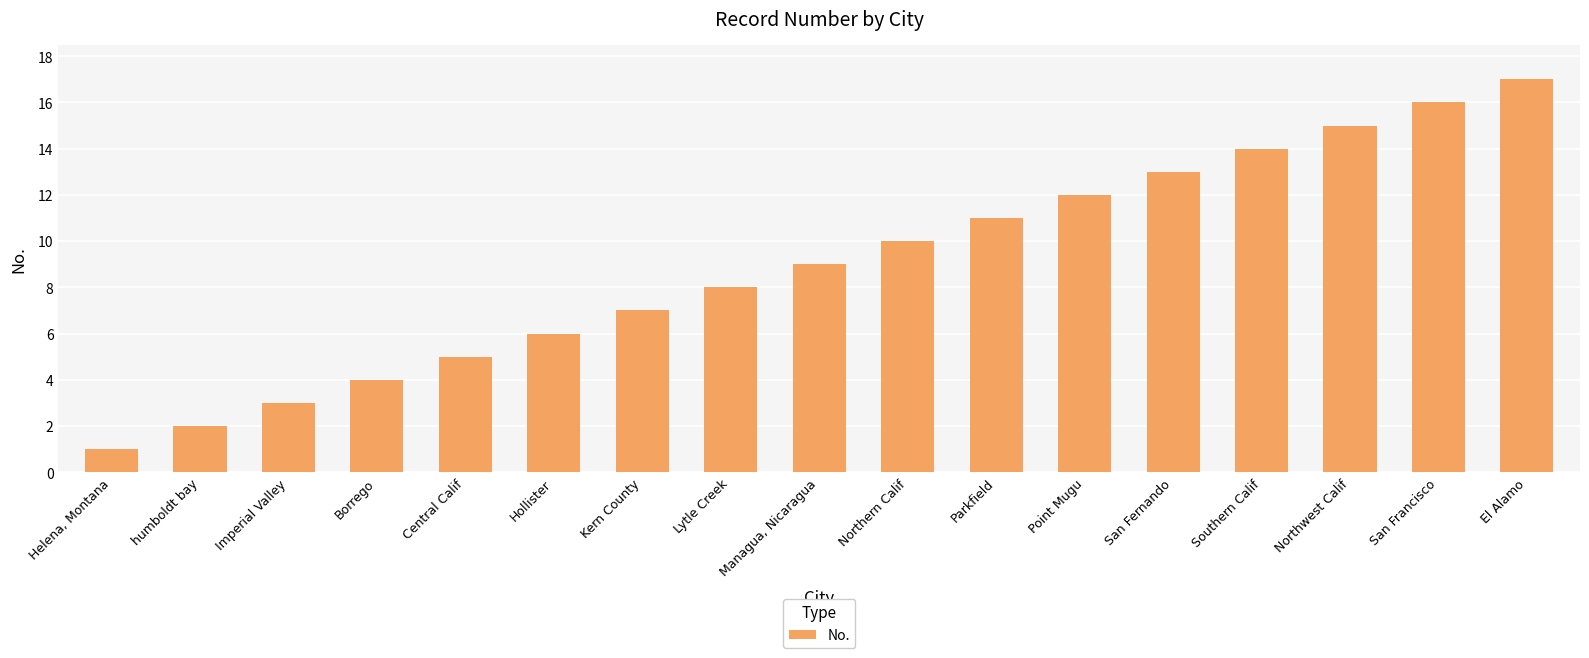

Where is the data nearest to the value 9?

Managua, Nicaragua